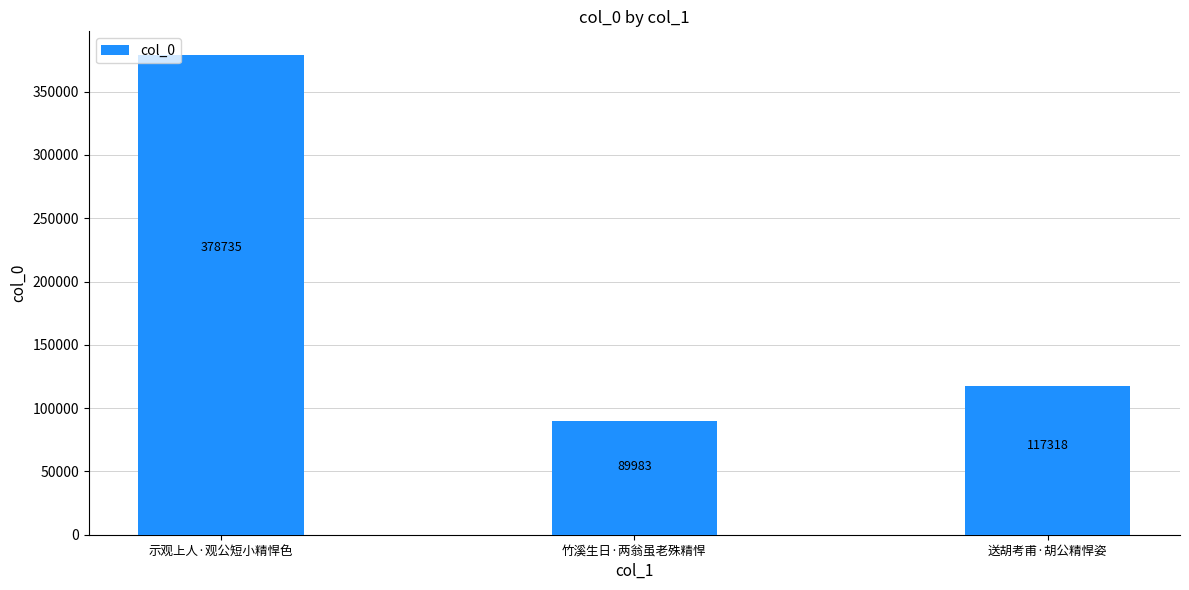

What is the change in value from 示观上人·观公短小精悍色 to 送胡考甫·胡公精悍姿?

-261417